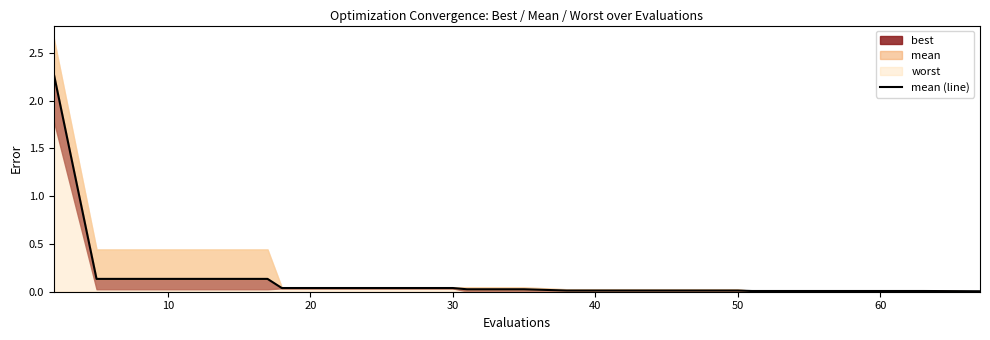

Reading left to right, transcribe all the data shown in this chart.

2.3	0.1	0.1	0.1	0.1	0.0	0.0	0.0	0.0	0.0	0.0	0.0	0.0	0.0	0.0	0.0	0.0	0.0	0.0	0.0